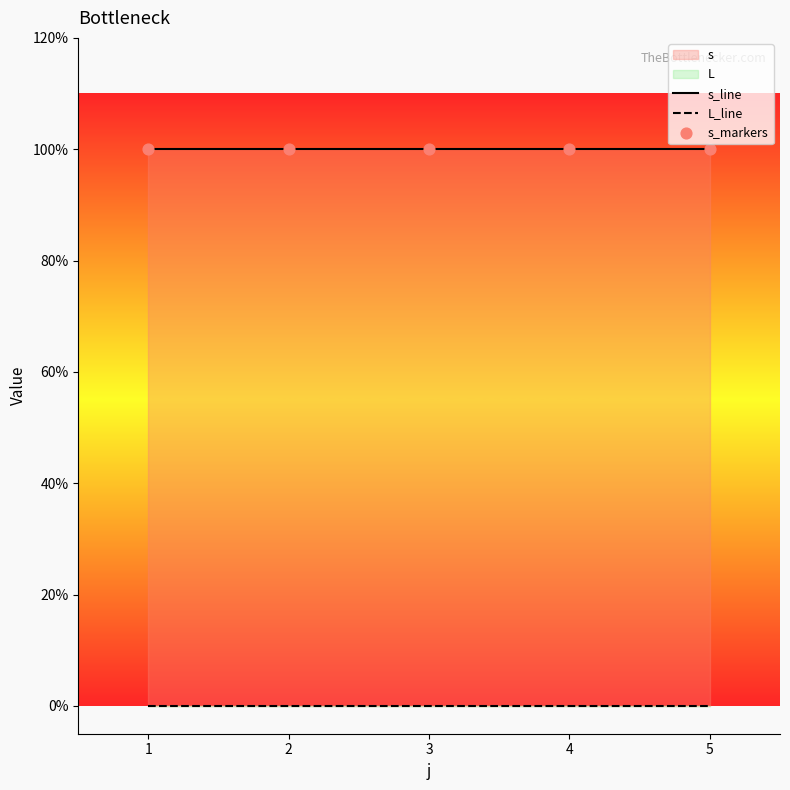

Which series reaches the maximum Y coordinate?

s_line